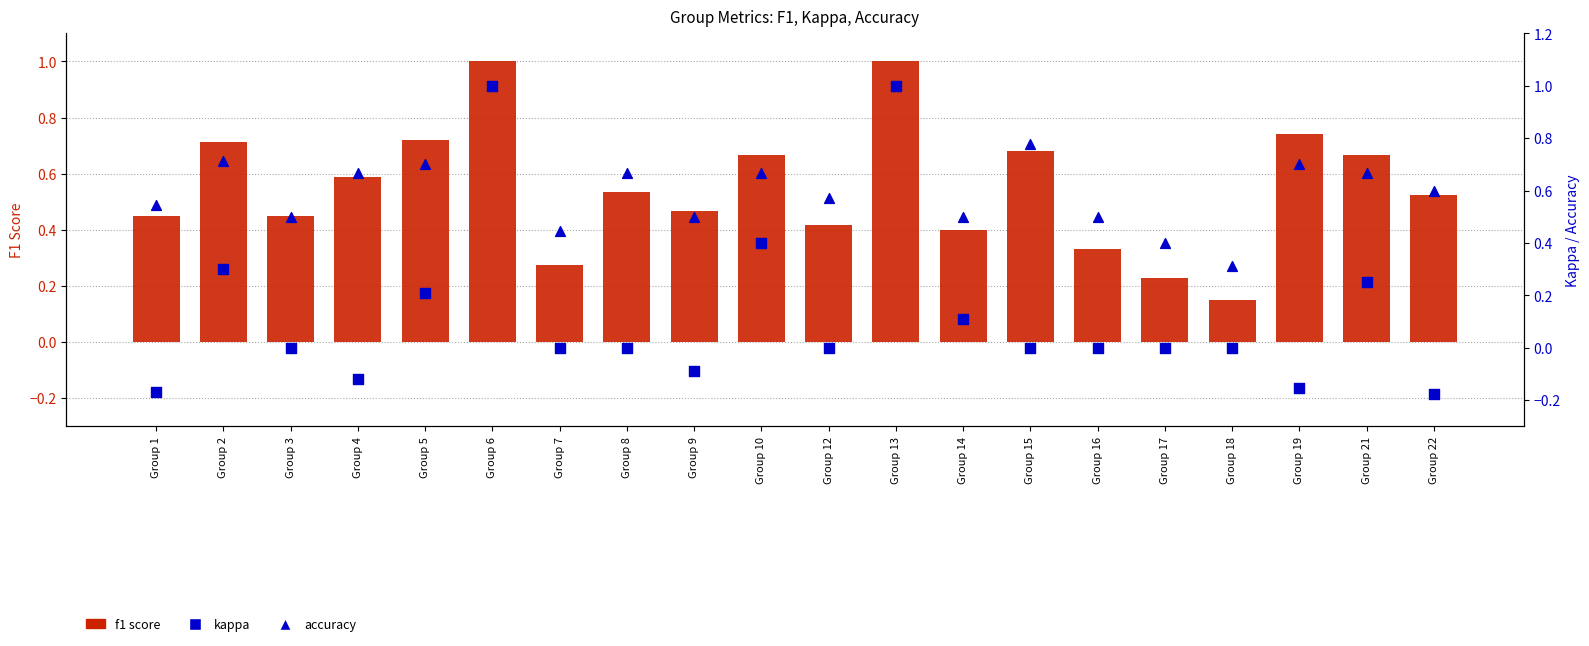

Which series reaches the minimum Y coordinate?

kappa